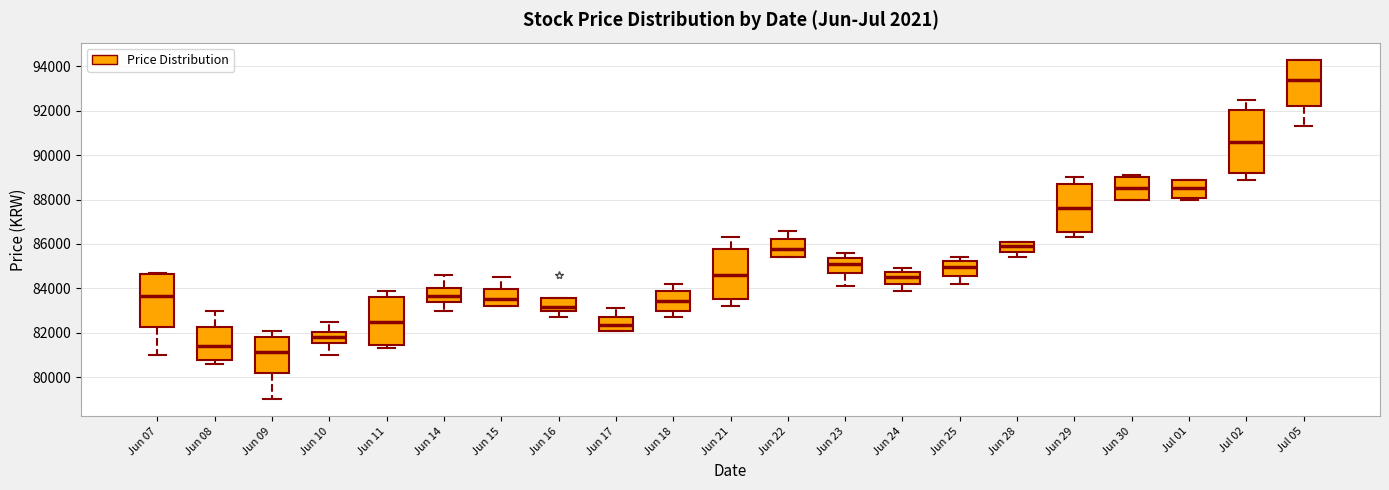

Reading left to right, transcribe this box plot: for each box, give where its median line is, the range the box spans, and where its two whiskers end, as read against the y-axis. The values are not printed on the chart, so give them approximately, as read against the axis.

Jun 07: median 83600, box 82200 to 84600, whiskers 81000 to 84800
Jun 08: median 81400, box 80800 to 82200, whiskers 80600 to 83000
Jun 09: median 81200, box 80200 to 81800, whiskers 79000 to 82200
Jun 10: median 81800, box 81600 to 82000, whiskers 81000 to 82600
Jun 11: median 82600, box 81400 to 83600, whiskers 81400 (just below the box's lower edge) to 84000
Jun 14: median 83600, box 83400 to 84000, whiskers 83000 to 84600
Jun 15: median 83600, box 83200 to 84000, whiskers 83200 to 84600
Jun 16: median 83200, box 83000 to 83600, whiskers 82800 to 83600
Jun 17: median 82400, box 82200 to 82800, whiskers 82200 to 83200
Jun 18: median 83400, box 83000 to 84000, whiskers 82800 to 84200
Jun 21: median 84600, box 83600 to 85800, whiskers 83200 to 86400
Jun 22: median 85800, box 85400 to 86200, whiskers 85400 to 86600
Jun 23: median 85200, box 84800 to 85400, whiskers 84200 to 85600
Jun 24: median 84600, box 84200 to 84800, whiskers 84000 to 85000
Jun 25: median 85000, box 84600 to 85200, whiskers 84200 to 85400
Jun 28: median 86000, box 85600 to 86200, whiskers 85400 to 86200
Jun 29: median 87600, box 86600 to 88800, whiskers 86400 to 89000
Jun 30: median 88600, box 88000 to 89000, whiskers 88000 to 89200
Jul 01: median 88600, box 88000 to 89000, whiskers 88000 (just below the box's lower edge) to 89000
Jul 02: median 90600, box 89200 to 92000, whiskers 89000 to 92600
Jul 05: median 93400, box 92200 to 94400, whiskers 91400 to 94400